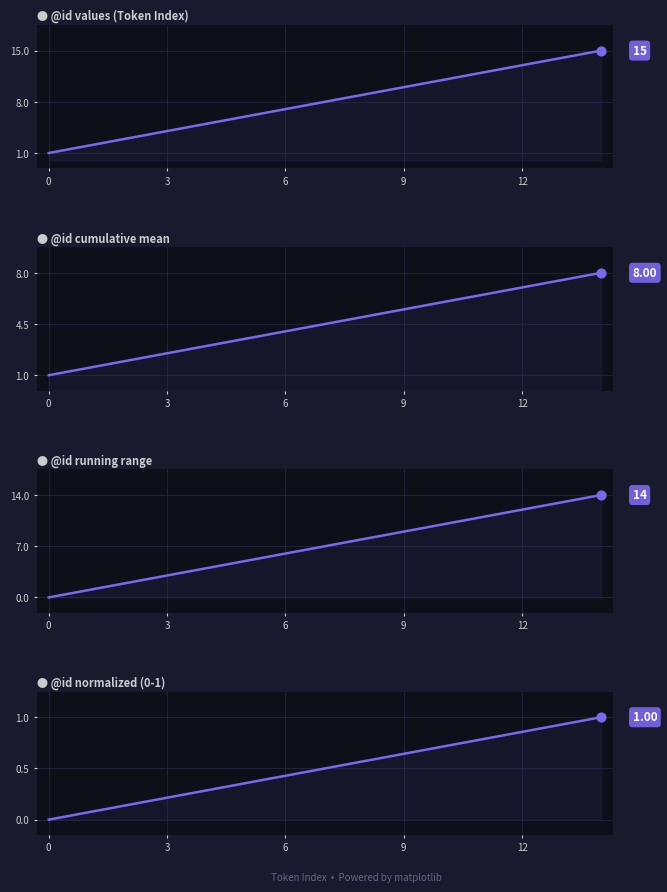

At how many categories does at least one series exceed 13?

2